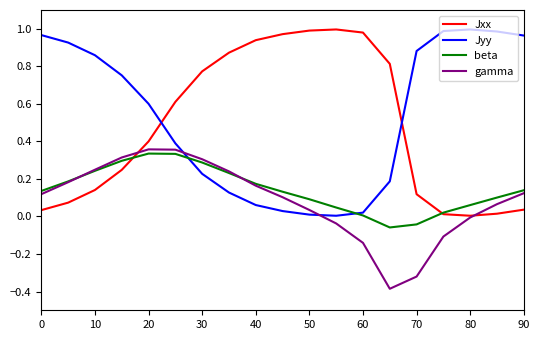

What is the minimum value shown in the chart?

-0.4